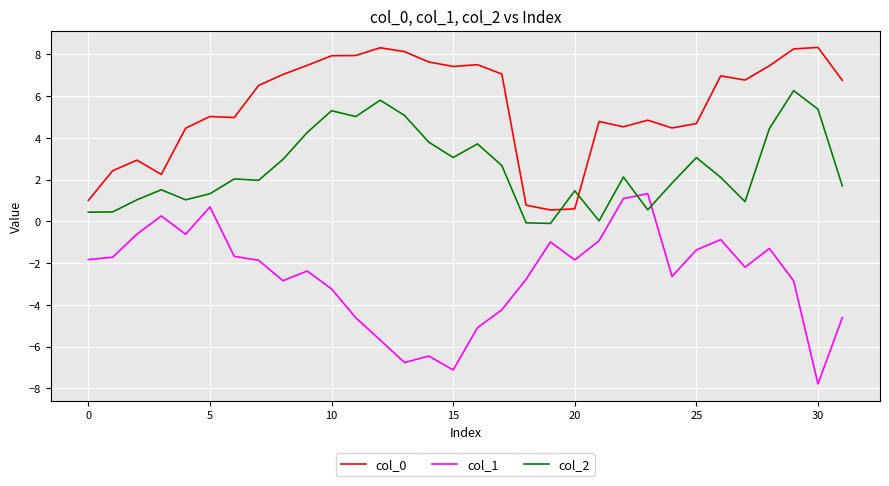

What is the difference between the maximum and minimum values in the col_0 series?

7.8